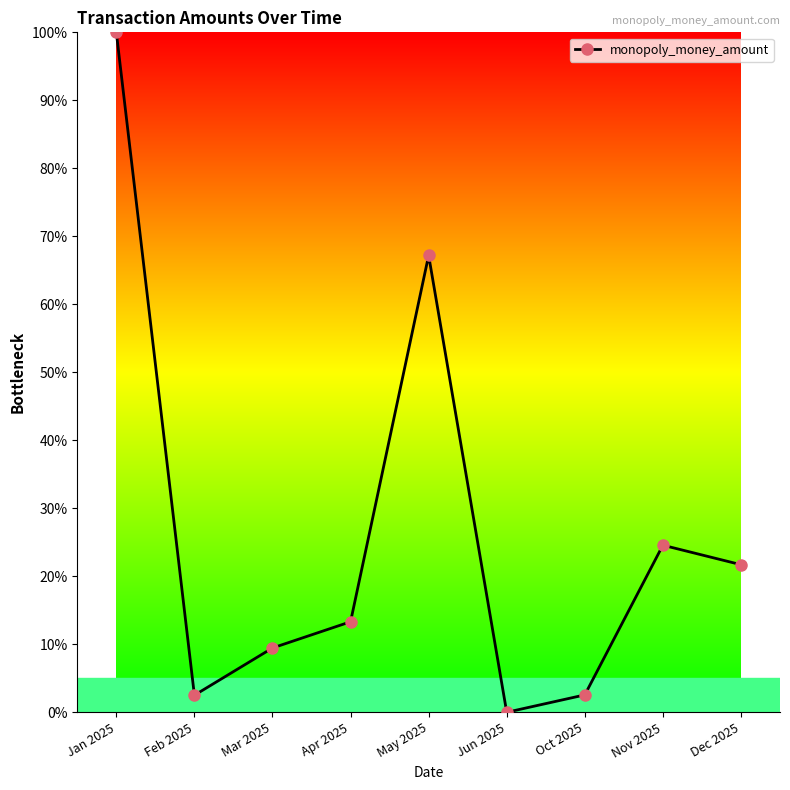

Read the value at Jan 2025.

100.0